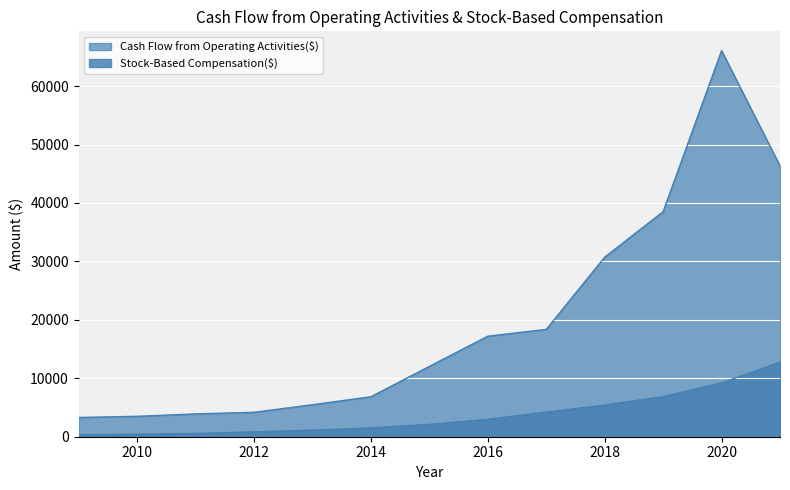

What is the total value across all series at 2021?

59084